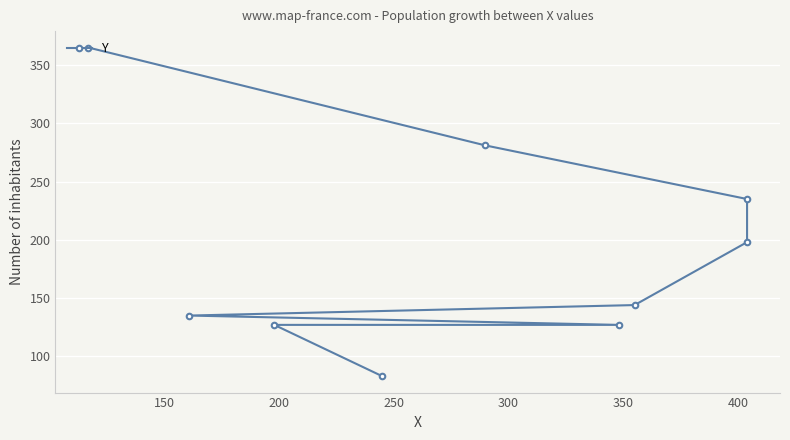

How many data points are less than 144?

4